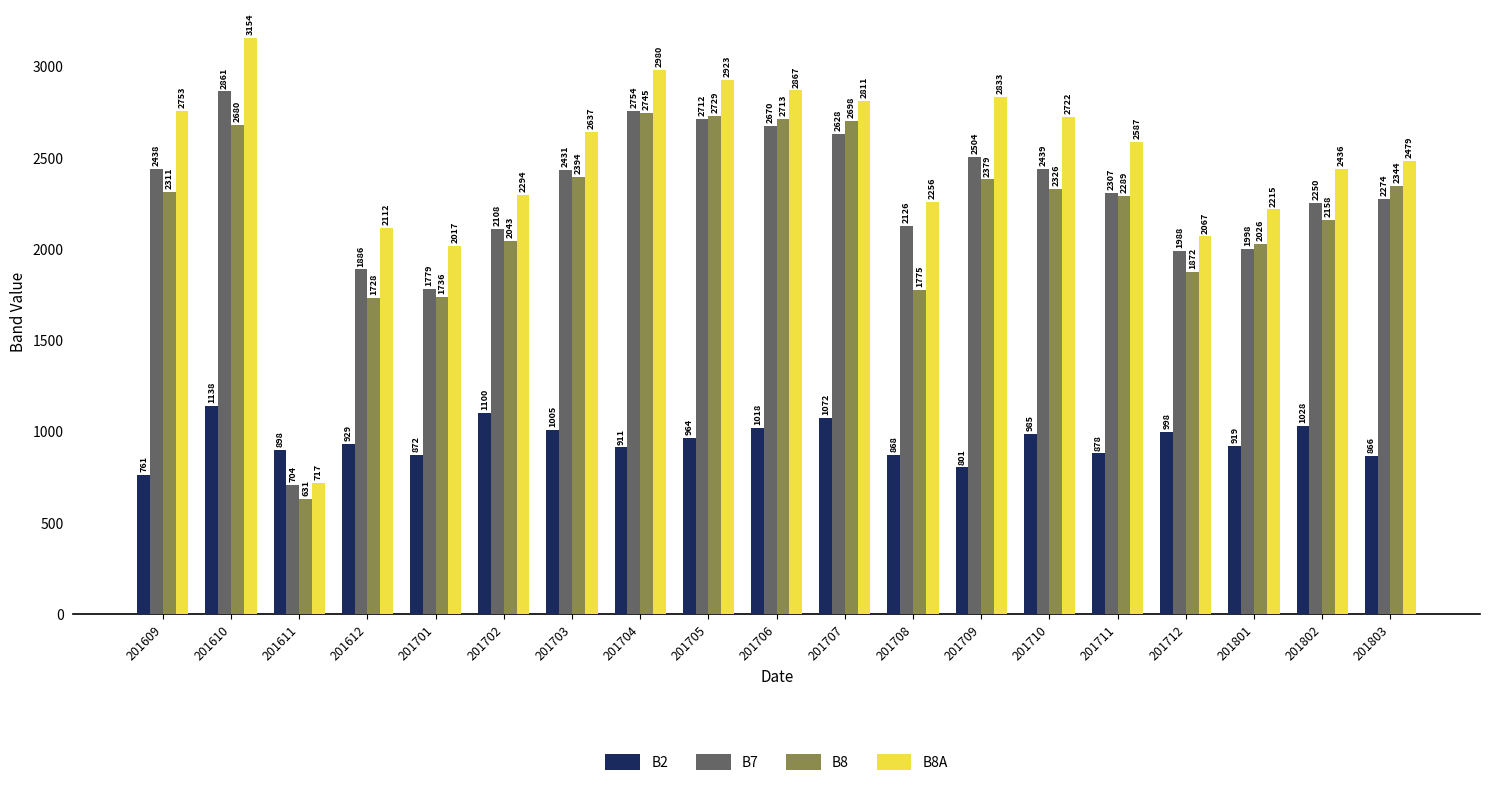

At which category is the sum across all series the highest?

201610